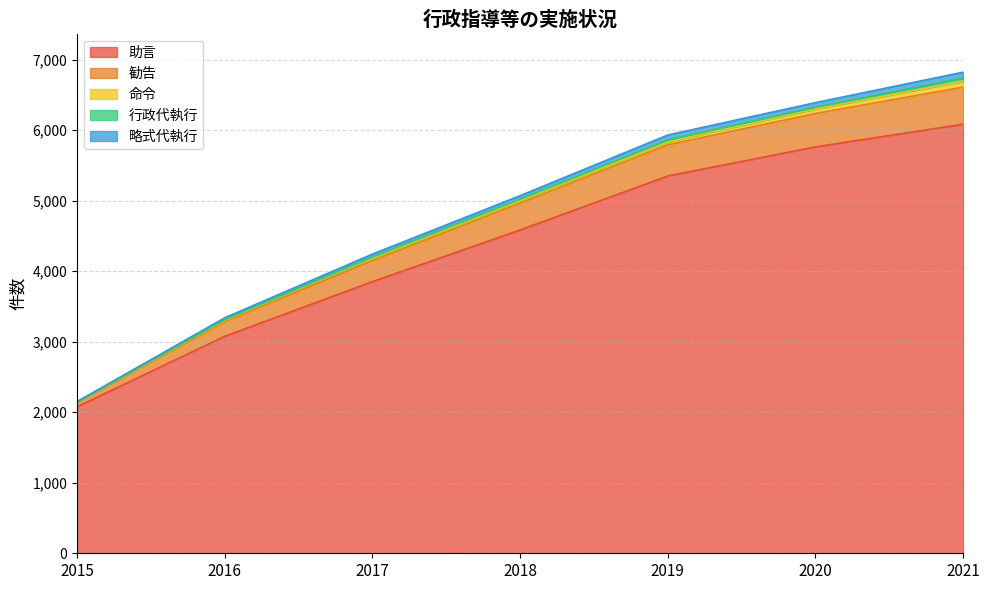

What is the highest value of the 助言 series?

6083